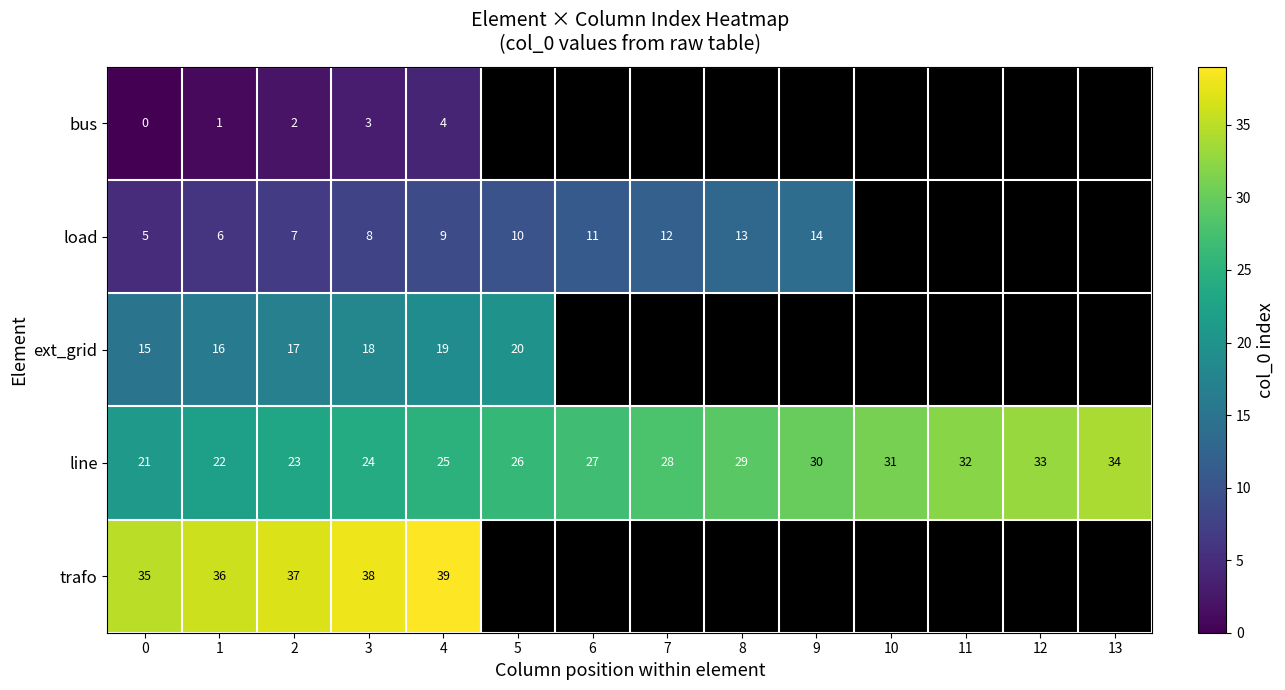

What is the difference between the maximum and minimum values in the line series?

13